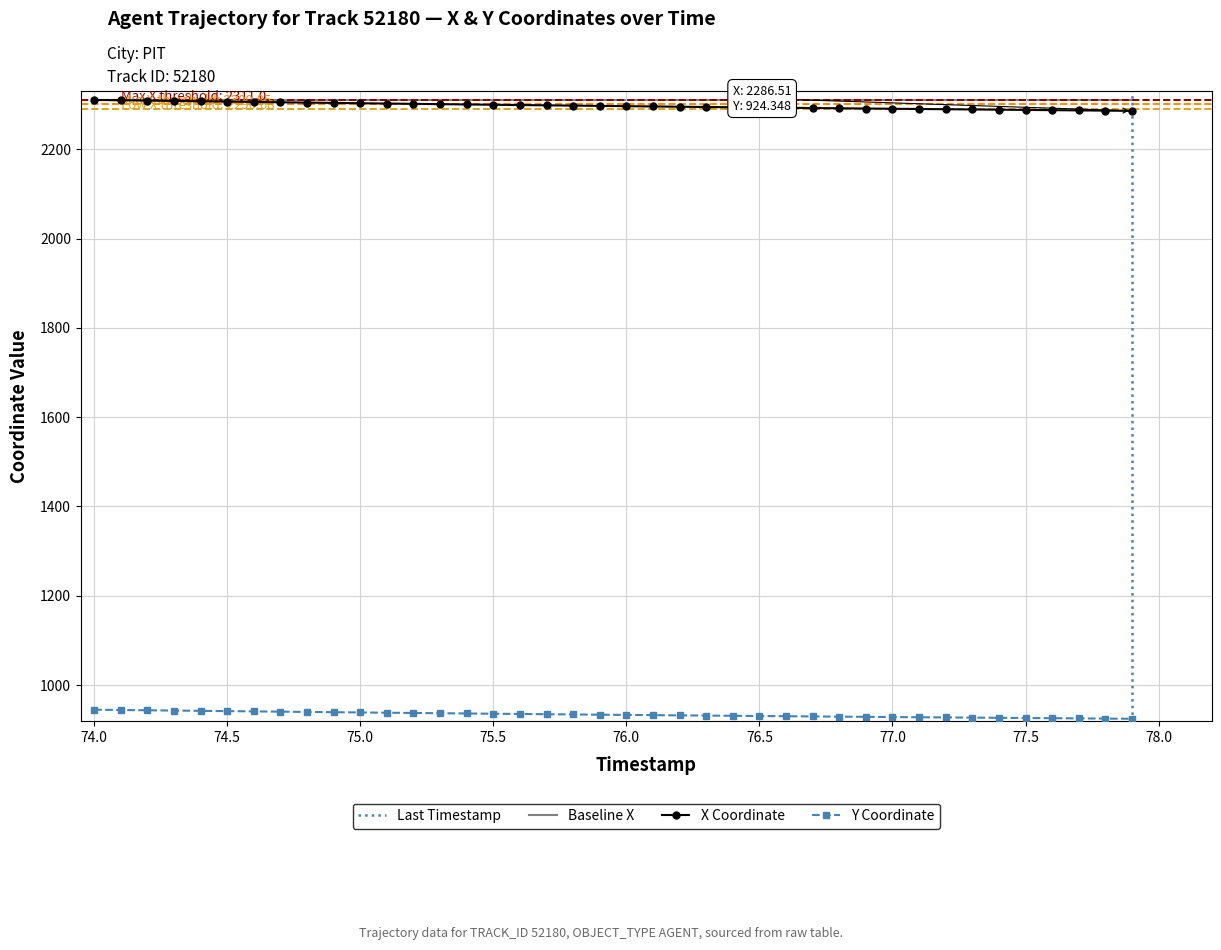

How many values in the X series exceed 2297?

20